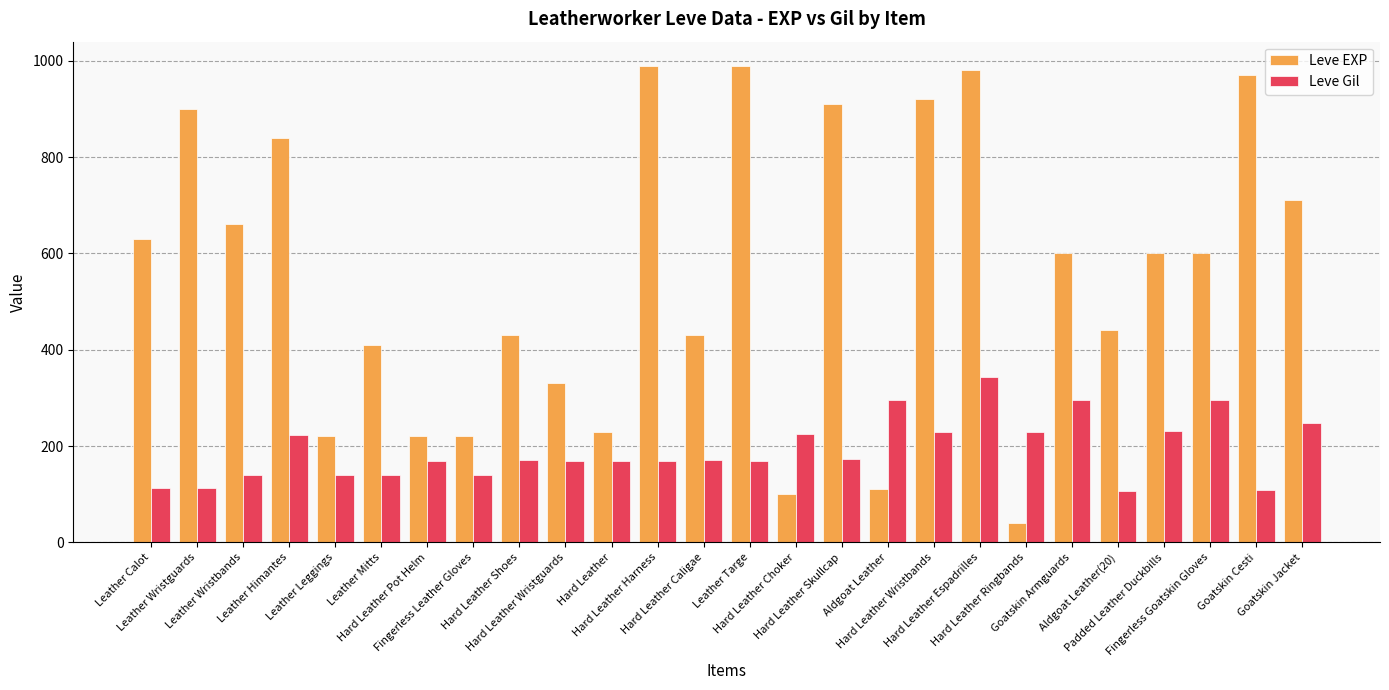

The value of Leve Gil at Leather Himantes is 224. True or false?

True